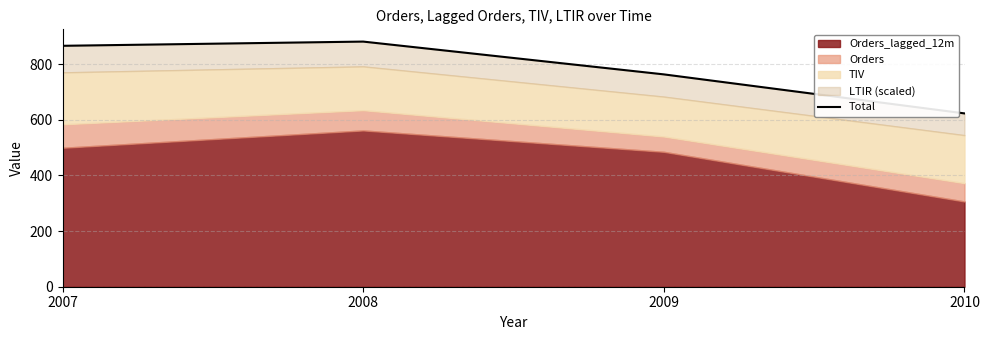

The value at 2009 is 1185.1. True or false?

False